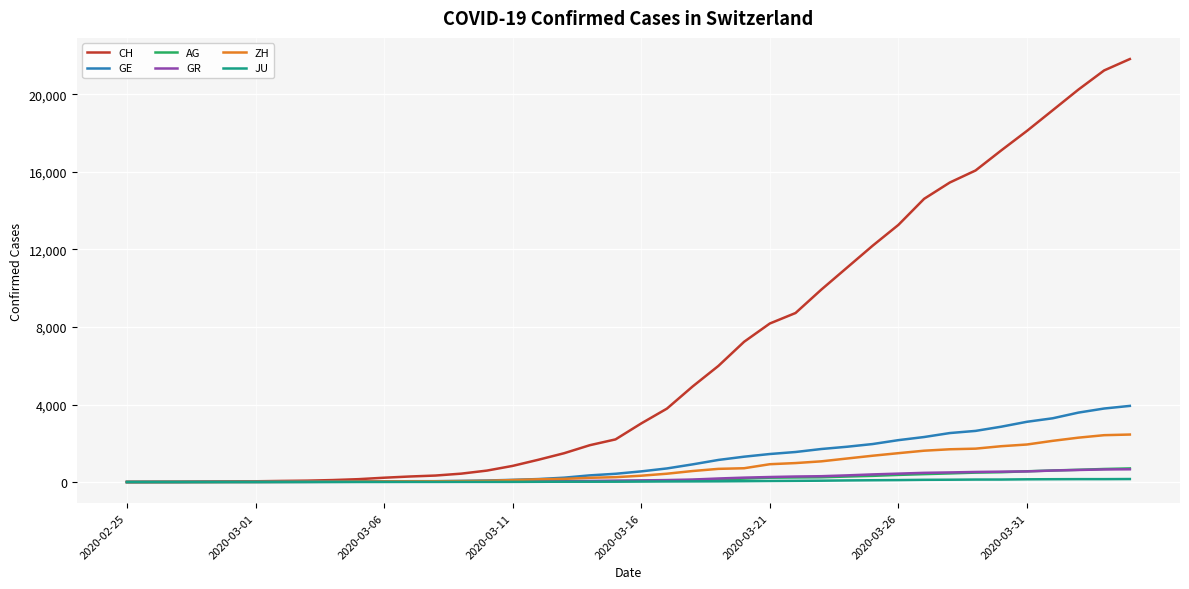

Does the chart display data point markers on the line(s)?

No